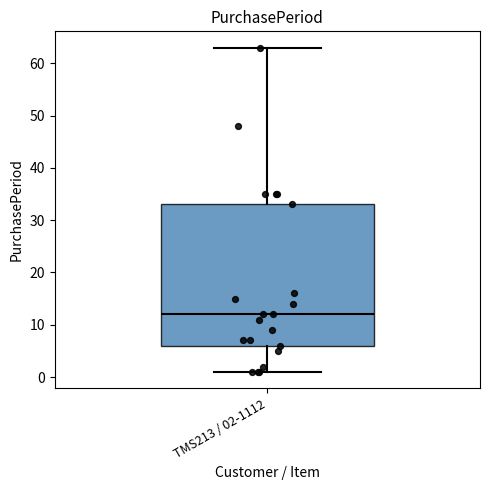

Read this box plot against the y-axis: the position of the median line, the range covered by the box, and the ends of both whiskers. The values are not printed on the chart, so give them approximately, as read against the axis.

median 12, box 6 to 33, whiskers 1 to 63